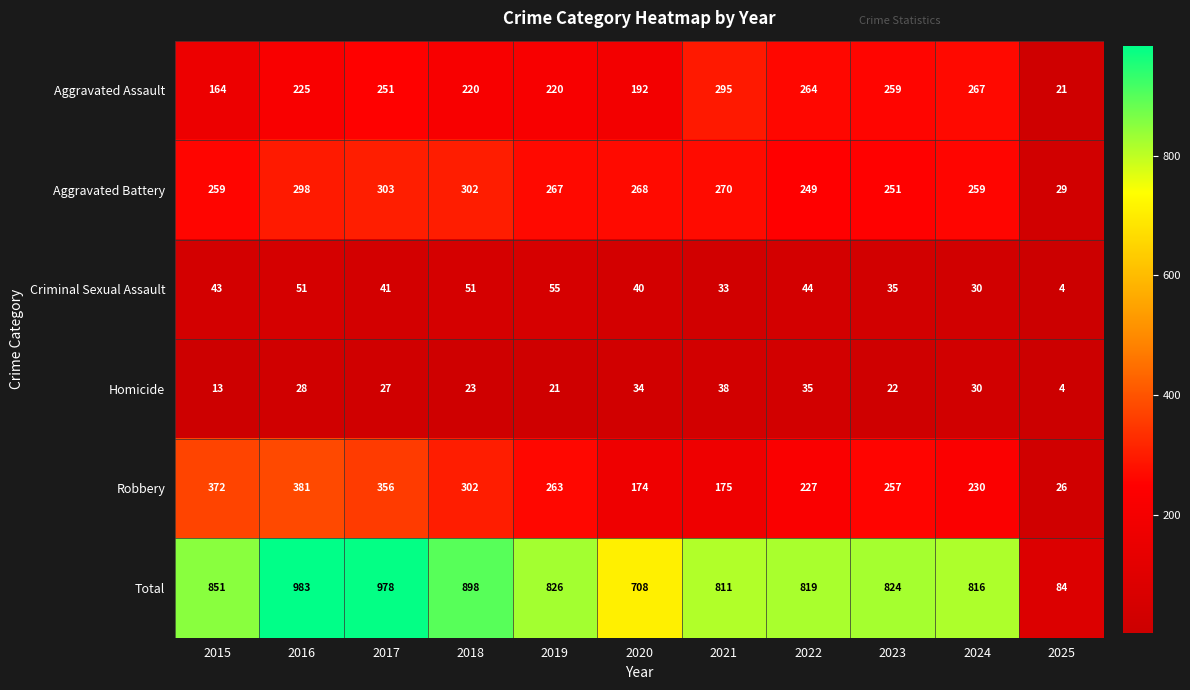

What is the minimum value shown in the chart?

4